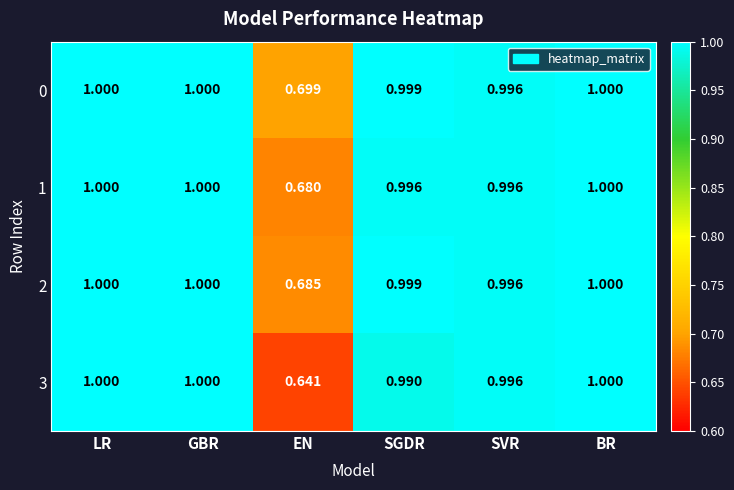

Is the value of 1 at SGDR greater than the value of 2 at BR?

No